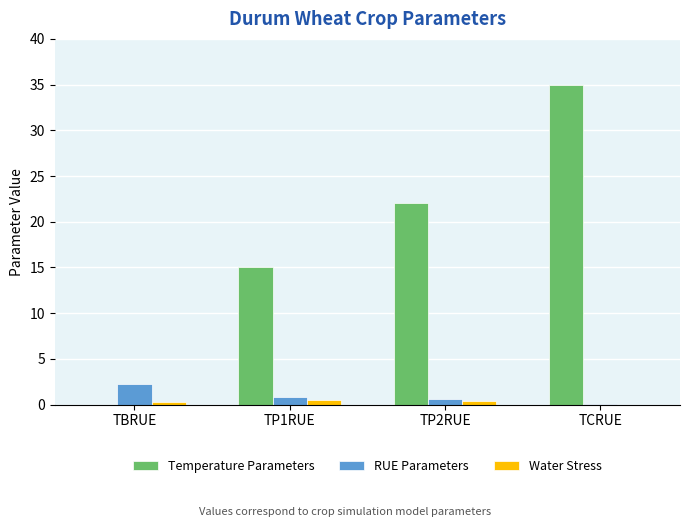

At which category is the sum across all series the highest?

TCRUE